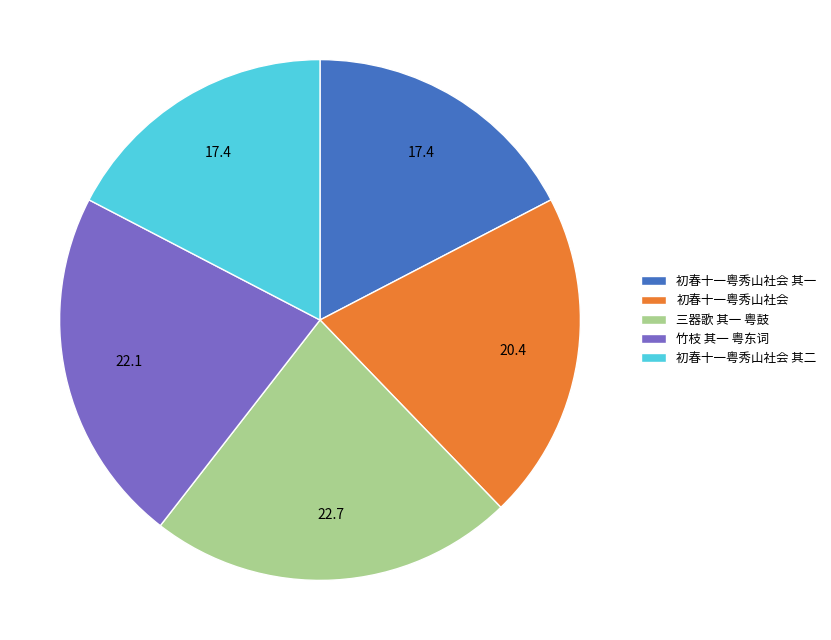

True or false: 三器歌 其一 粤鼓 accounts for 23% of the total.

True